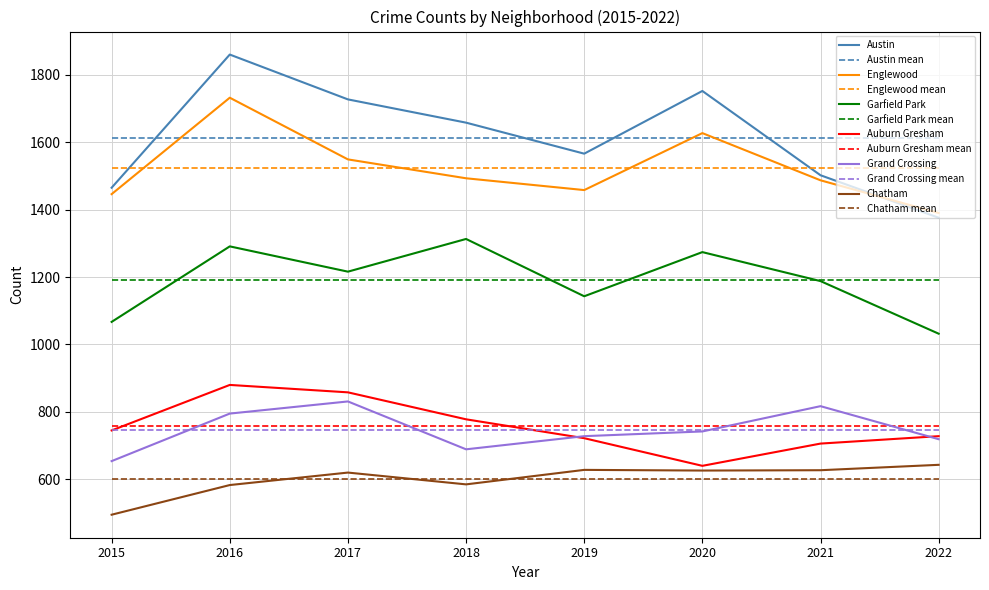

What is the spread (max minus min) of values at 2021?

1012.4